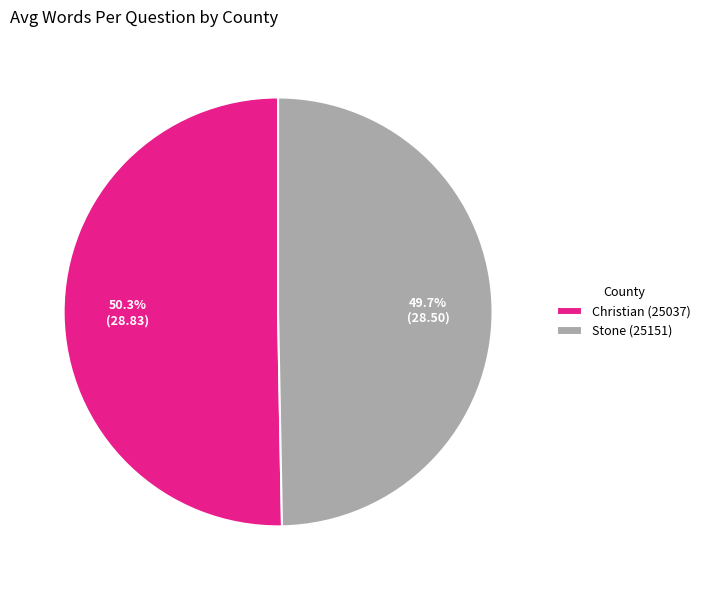

Do Christian (25037) and Stone (25151) together represent more than half of the pie?

Yes